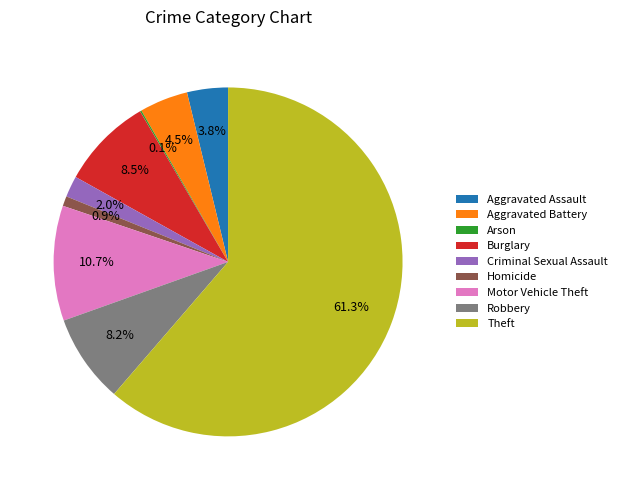

What percentage is the Theft slice, to the nearest percent?

61%